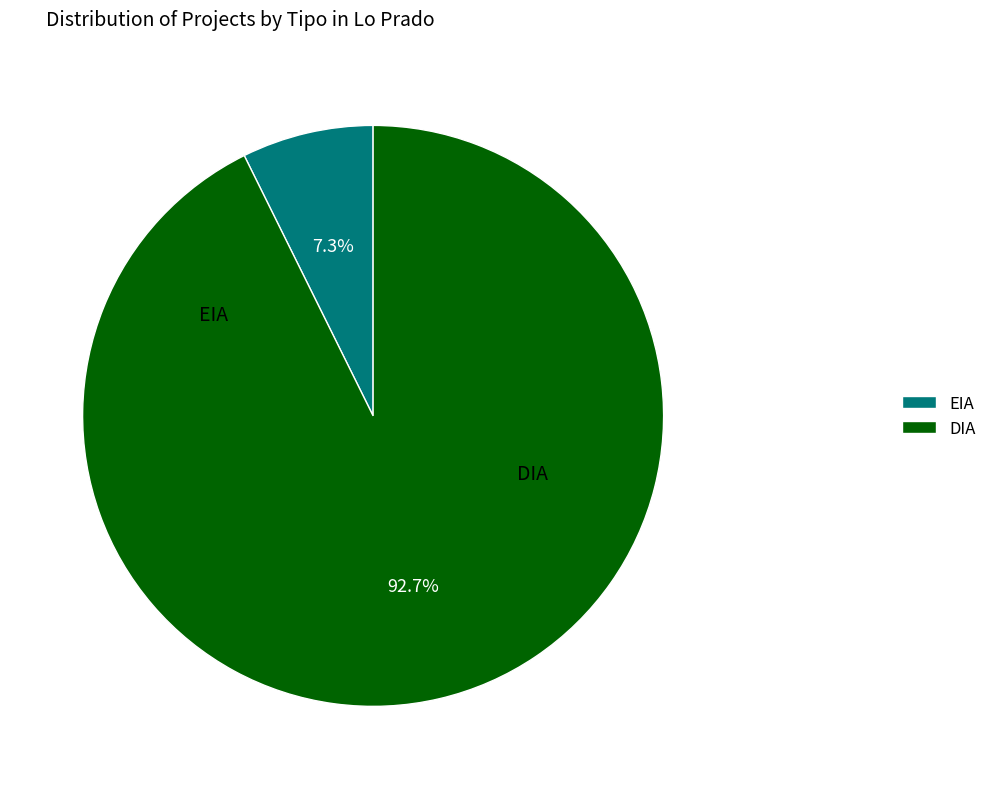

To the nearest percent, what percentage of the pie is EIA?

7%